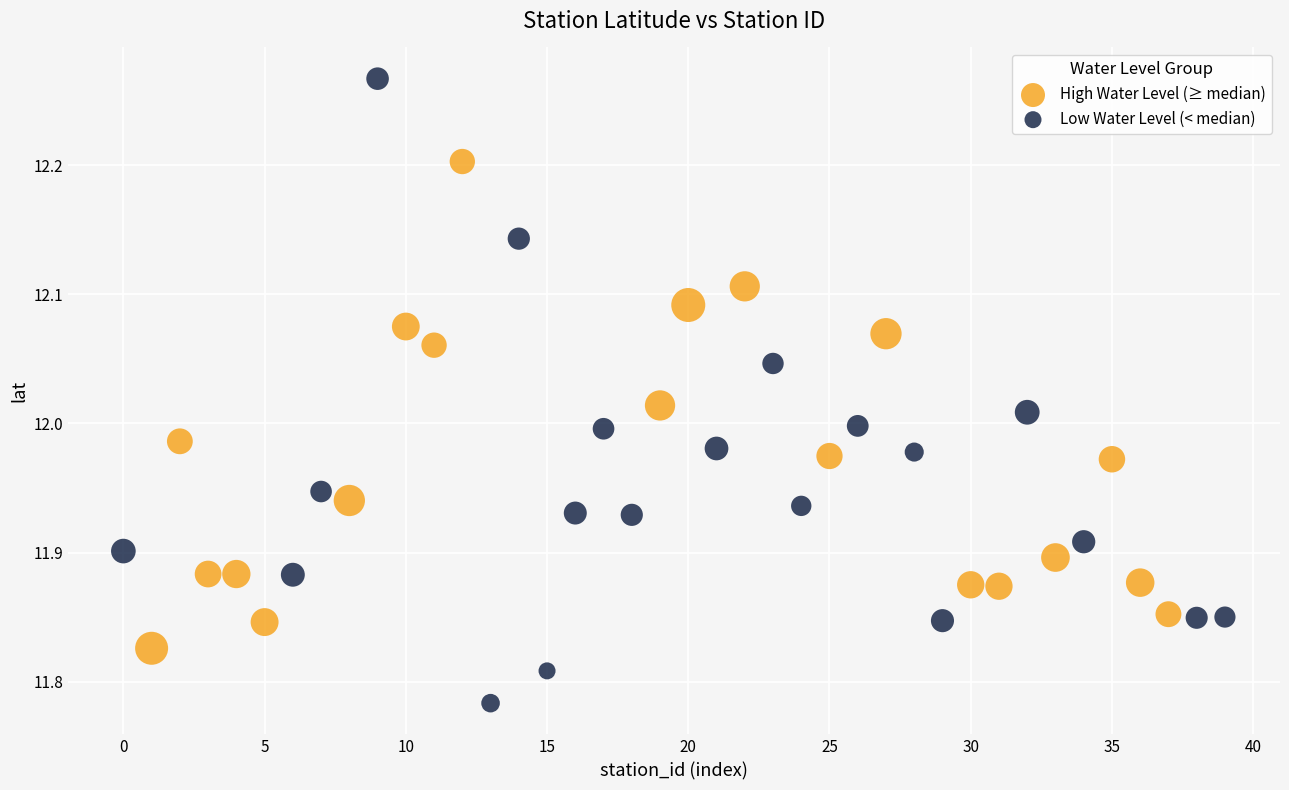

Which series has the widest spread of Y values?

Low Water Level (< median)